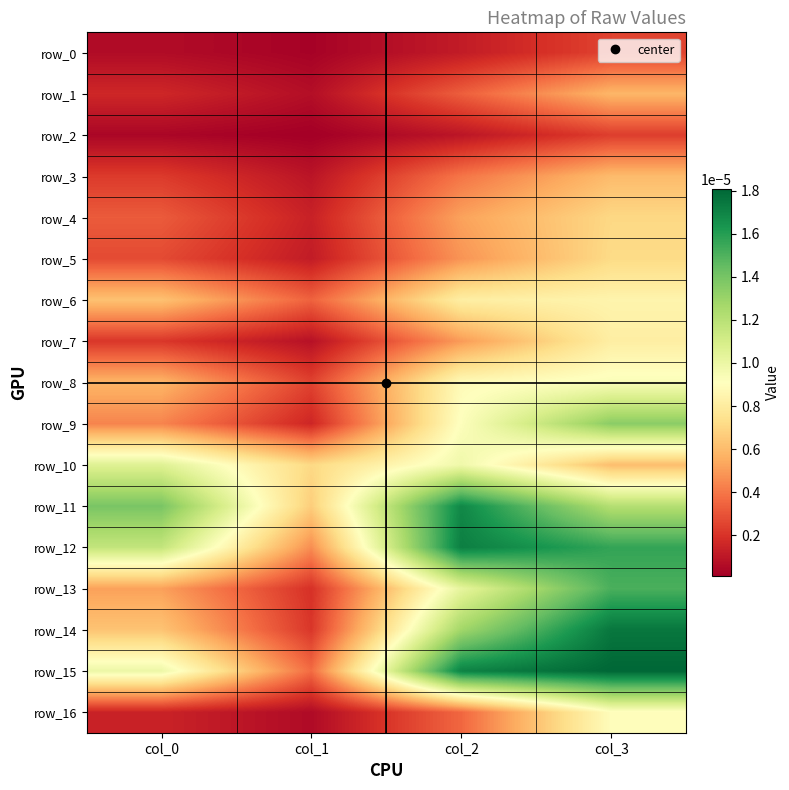

The row_8 series shows 0.0 at col_3. True or false?

True